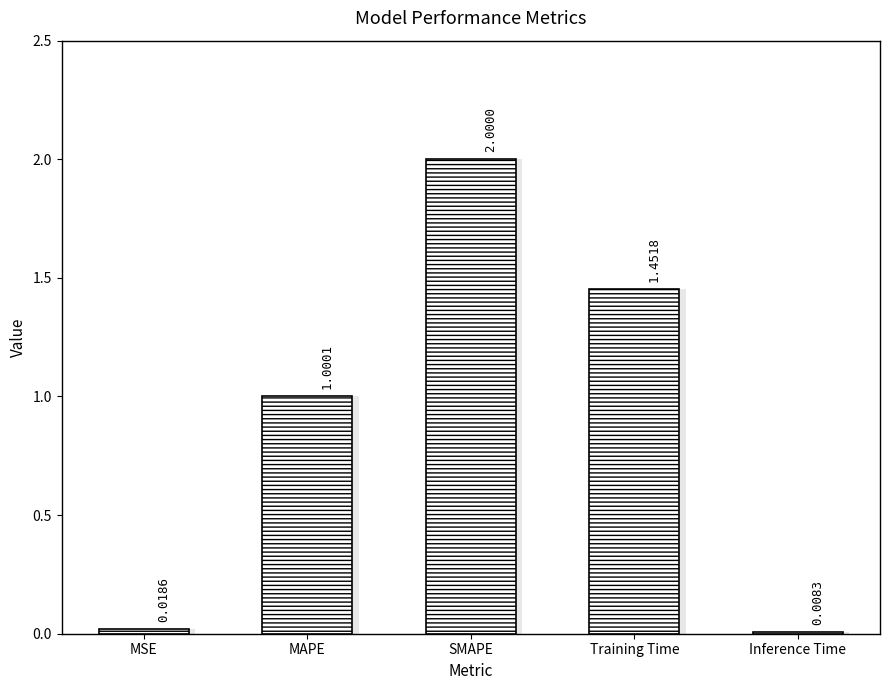

What is the label of the 2nd bar from the left?

MAPE